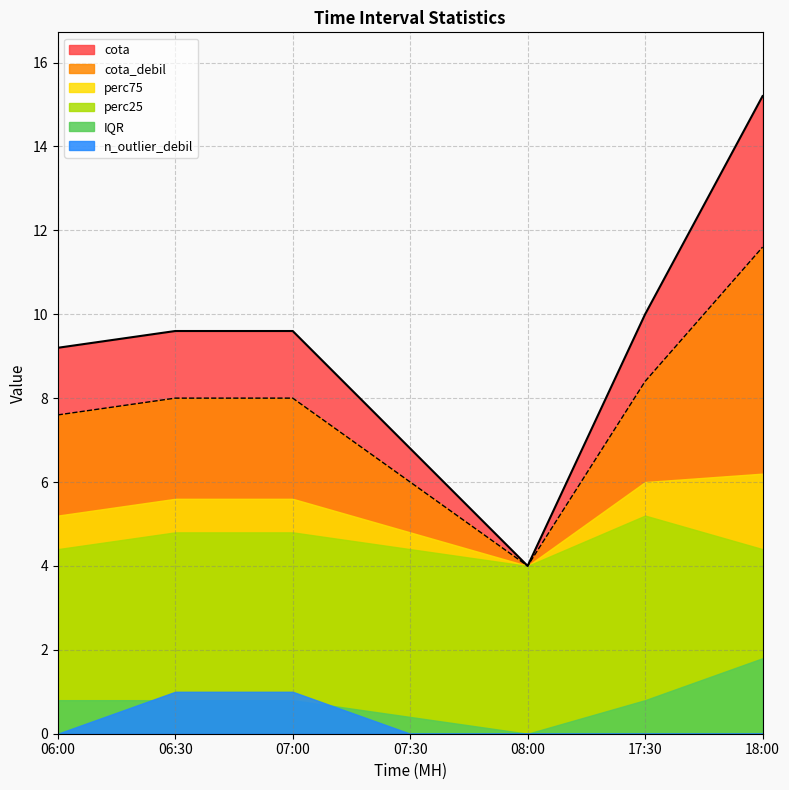

Which series has the largest total across all categories?

cota